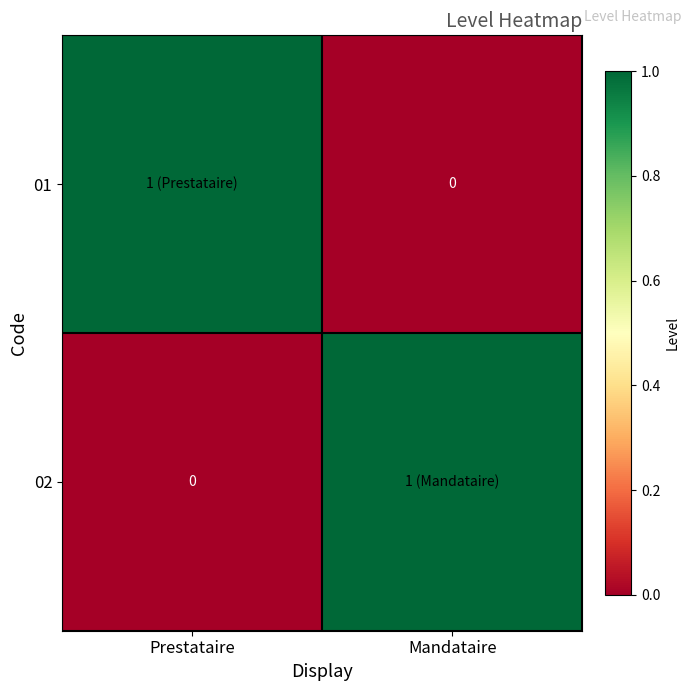

Is the value of 01 at Prestataire greater than the value of 02 at Mandataire?

No